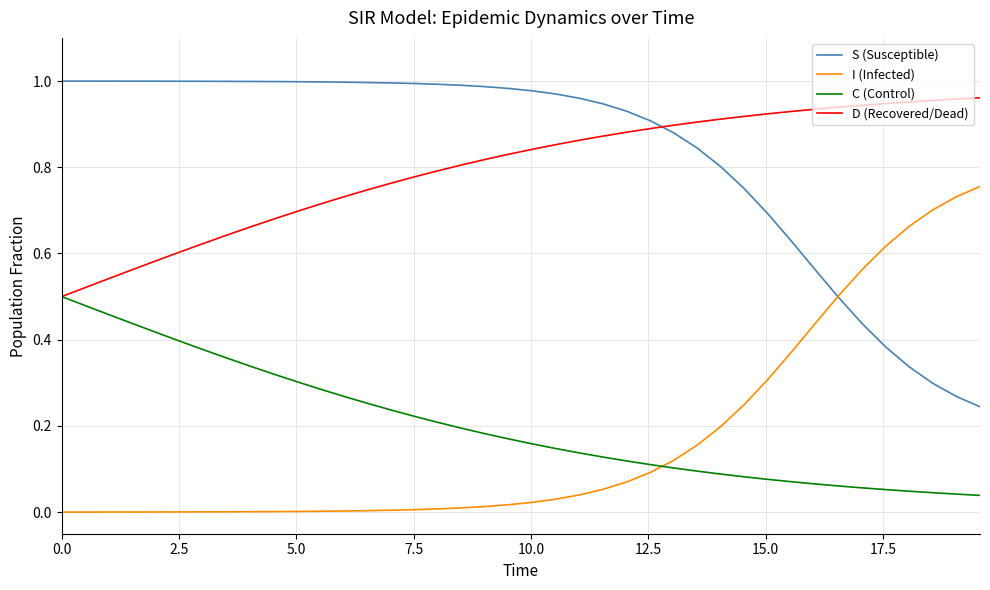

How many times do S (Susceptible) and D (Recovered/Dead) cross each other?

1